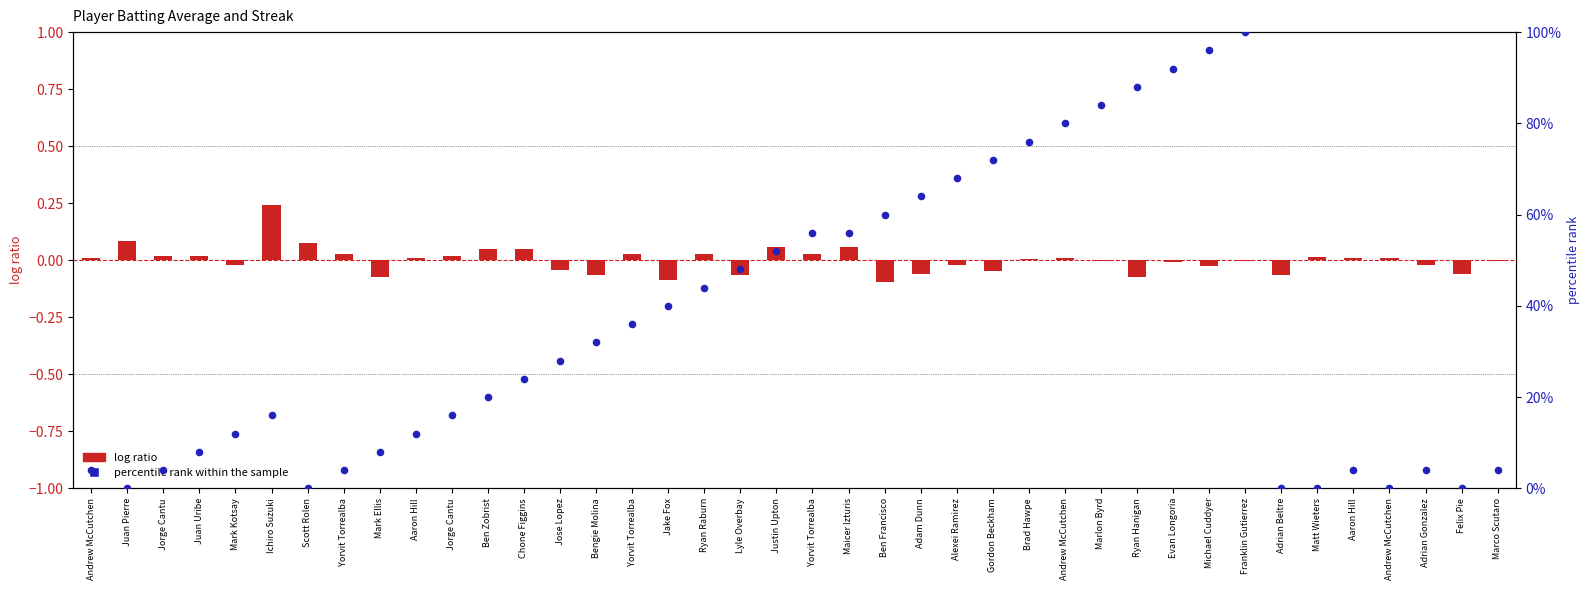

Is the value of percentile rank within the sample at Aaron Hill greater than the value of log ratio at Jorge Cantu?

Yes